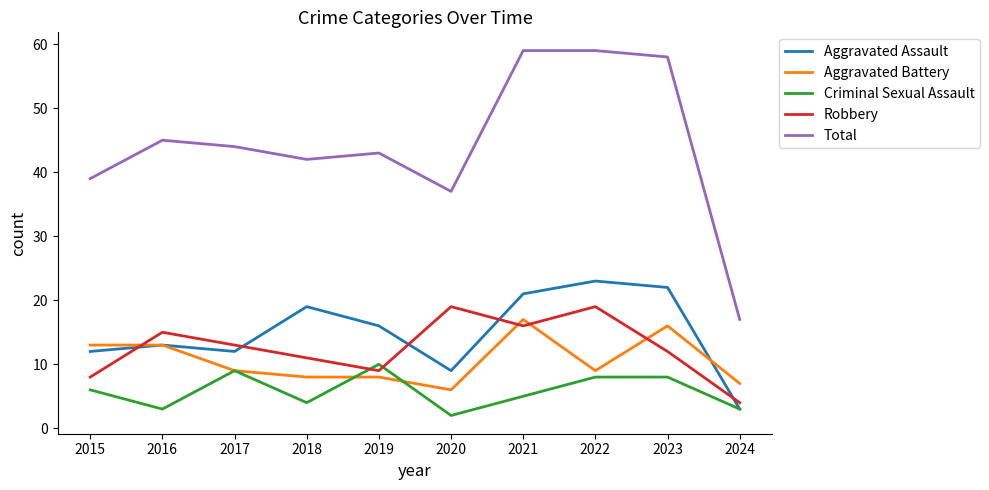

Count the number of data series in this chart.

5